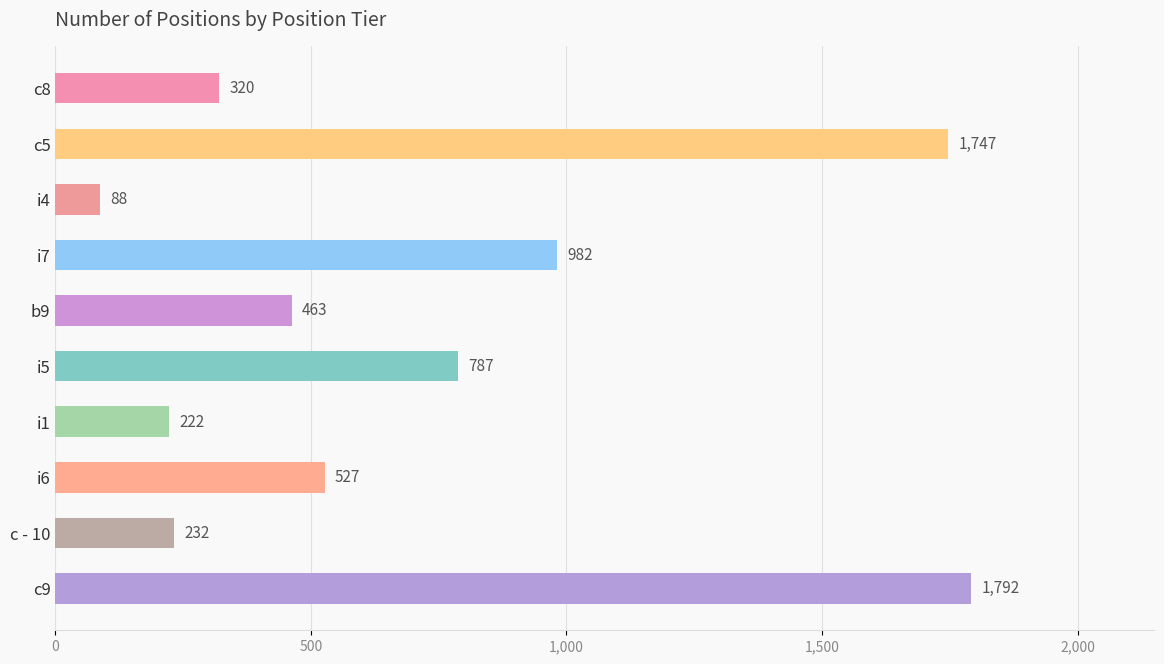

What is the value of the 5th bar from the top?

463